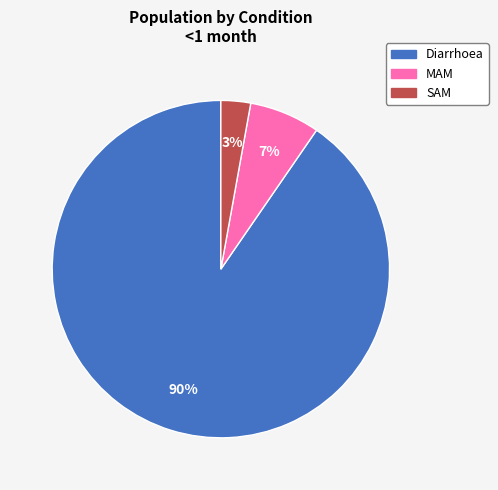

To the nearest percent, what is the average slice percentage?

33%